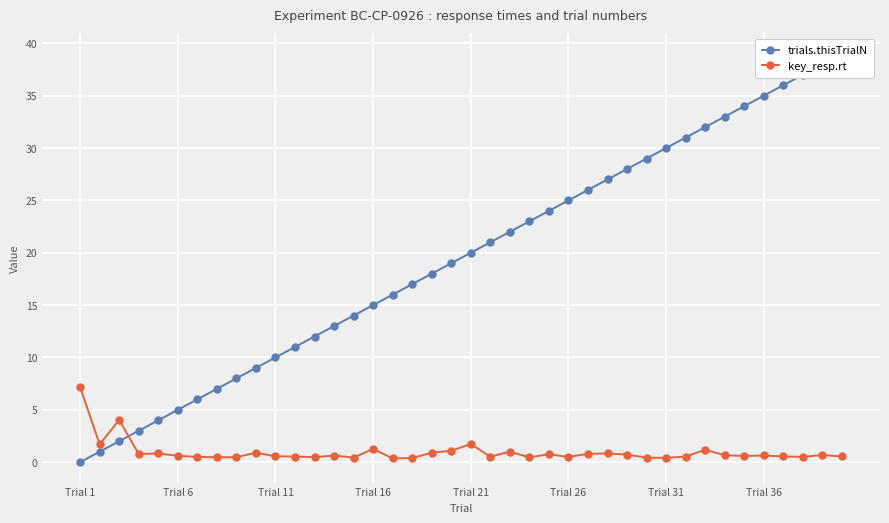

True or false: key_resp.rt has more than 0 points higher than both neighbors.

True